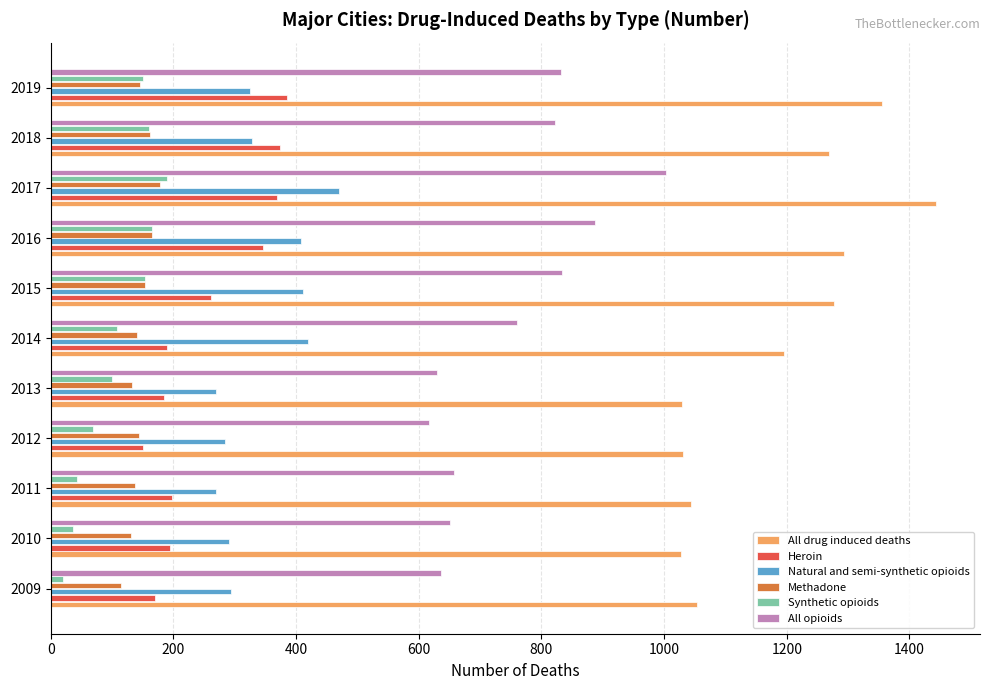

How many series are shown in this chart?

6